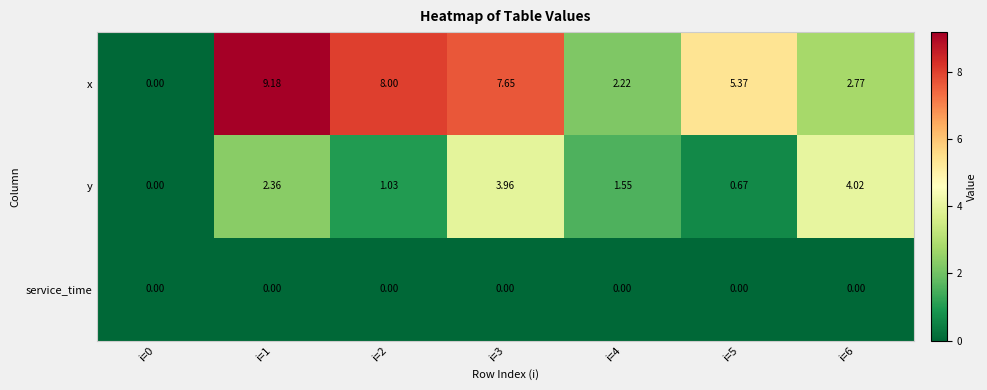

What is the total value across all series at i=4?

3.8